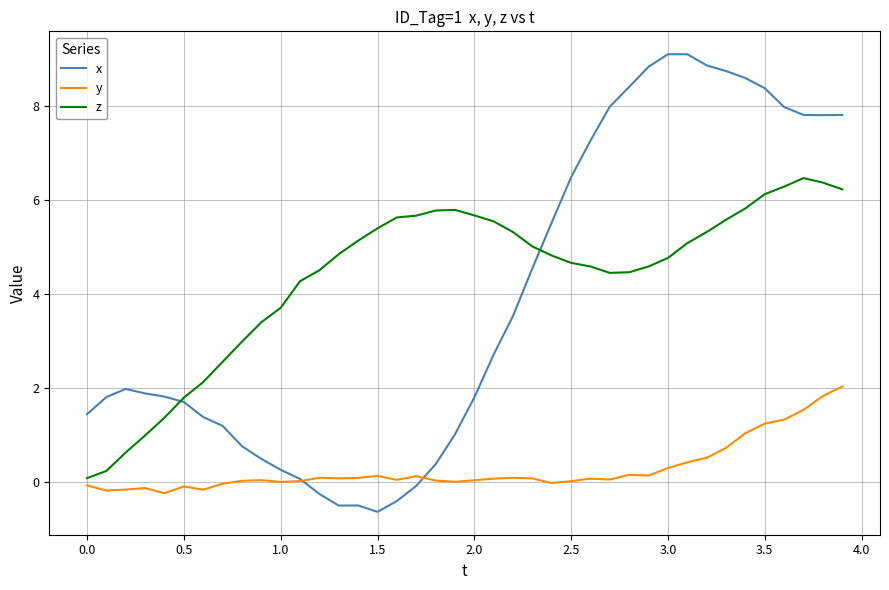

List the series in order of their peak value, lowest first.

y, z, x